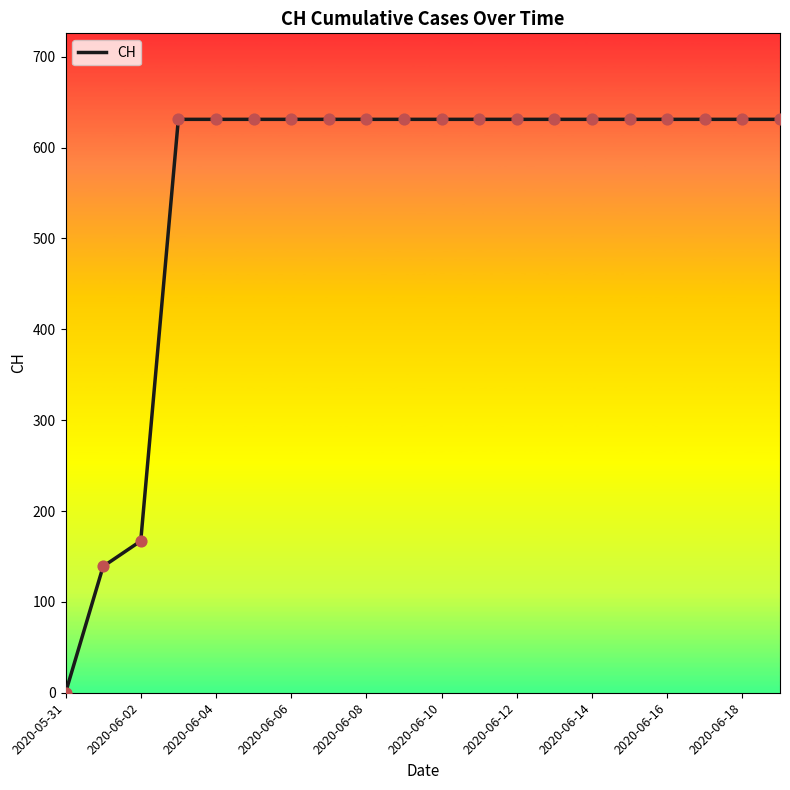

What is the difference between the maximum and minimum values?

631